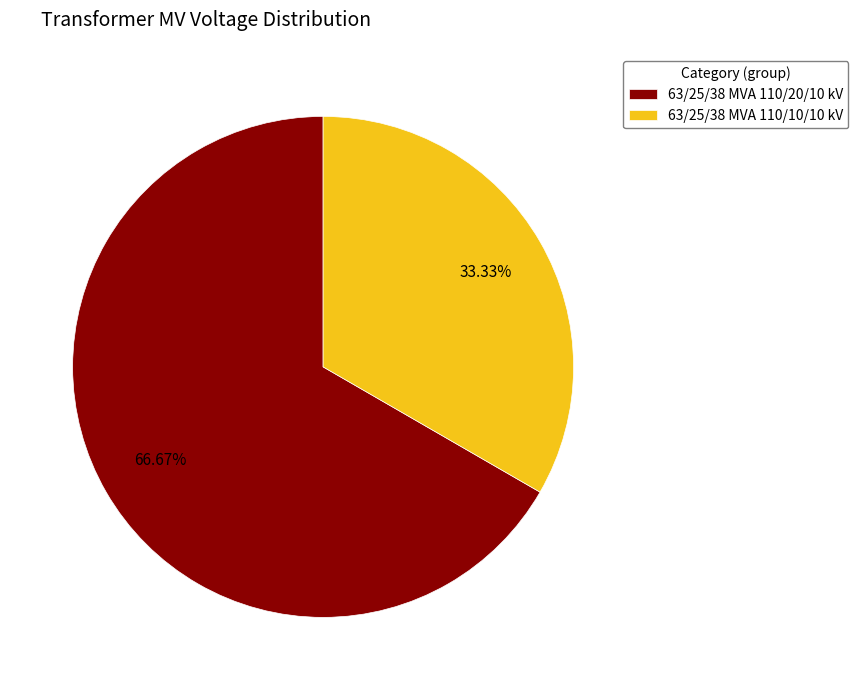

Approximately how many times larger is the value at 63/25/38 MVA 110/10/10 kV compared to 63/25/38 MVA 110/20/10 kV?

0.5